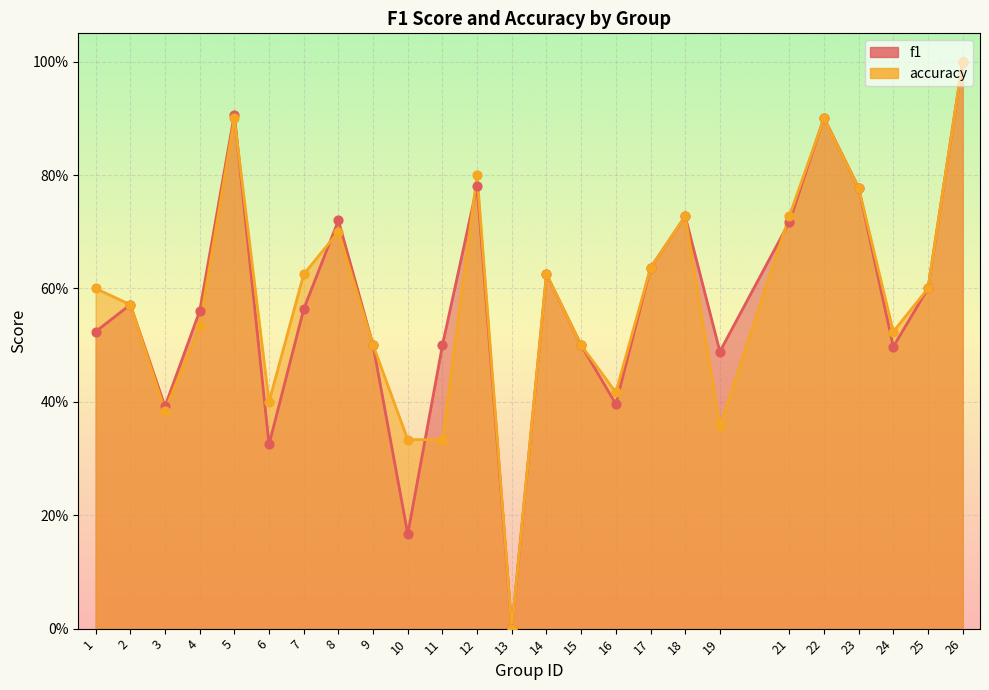

What is the total value across all series at 10?

0.5